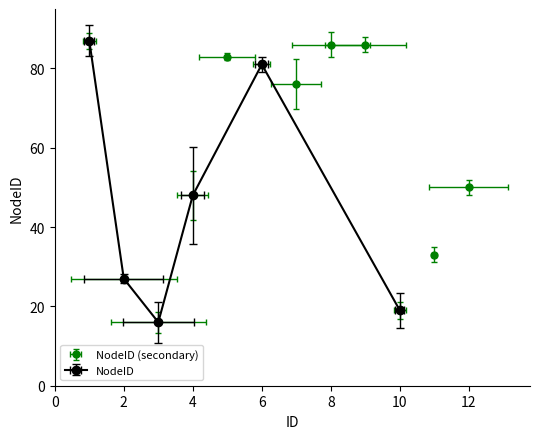

List the labels in order of value, largest first.

1, 8, 9, 5, 6, 7, 12, 4, 11, 2, 10, 3